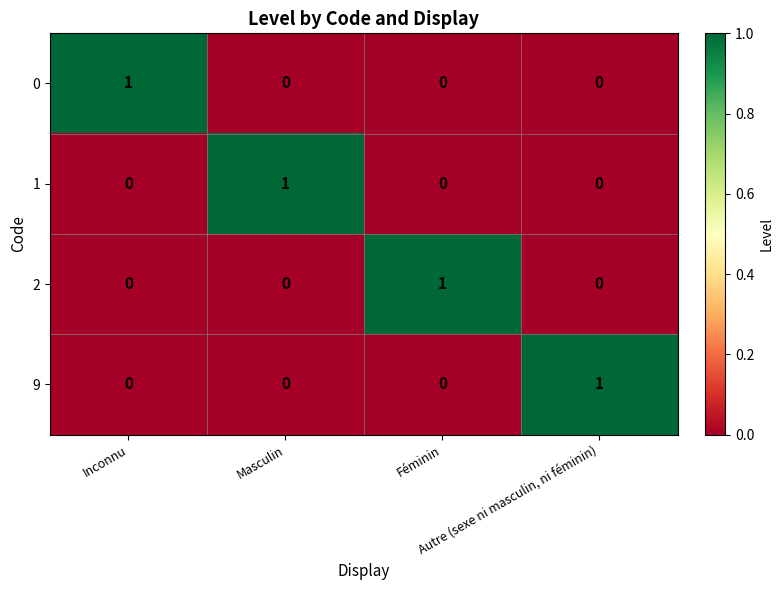

At how many categories does at least one series exceed 0?

4